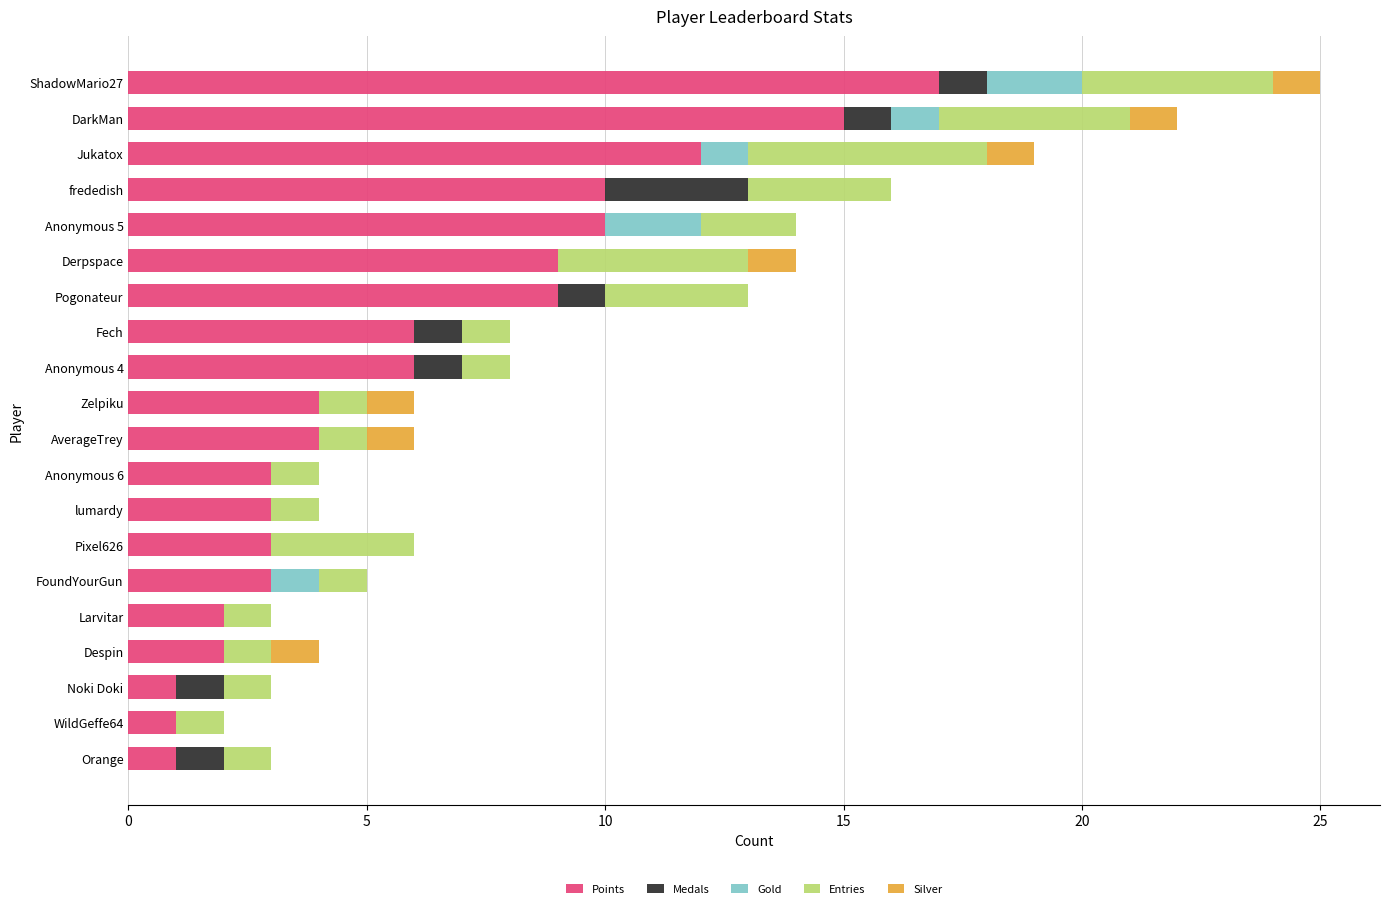

What is the total value across all series at Zelpiku?

6